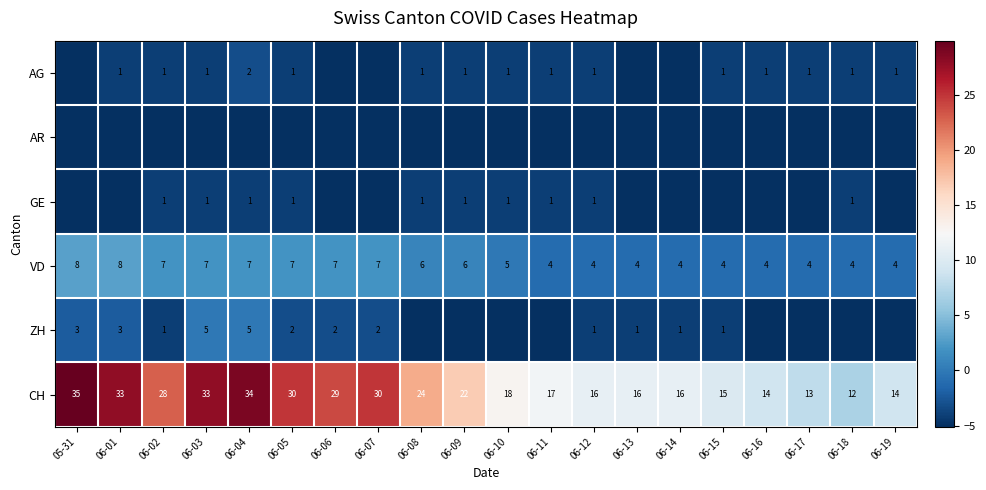

How many data points in VD are less than 6?

10